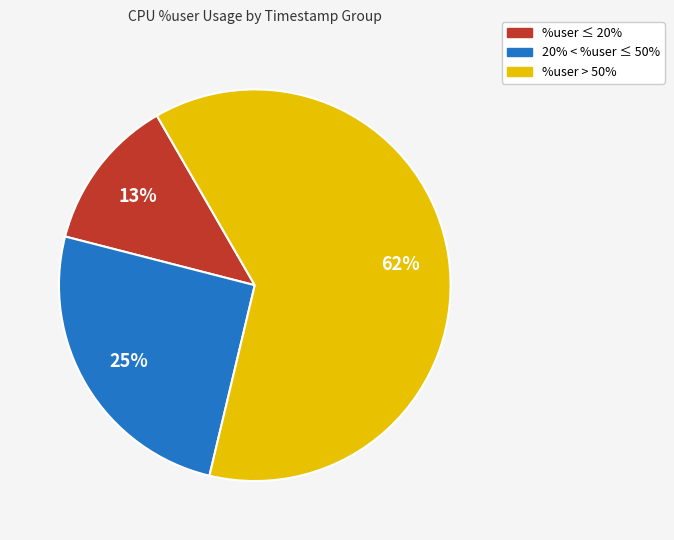

To the nearest percent, what is the average slice percentage?

33%